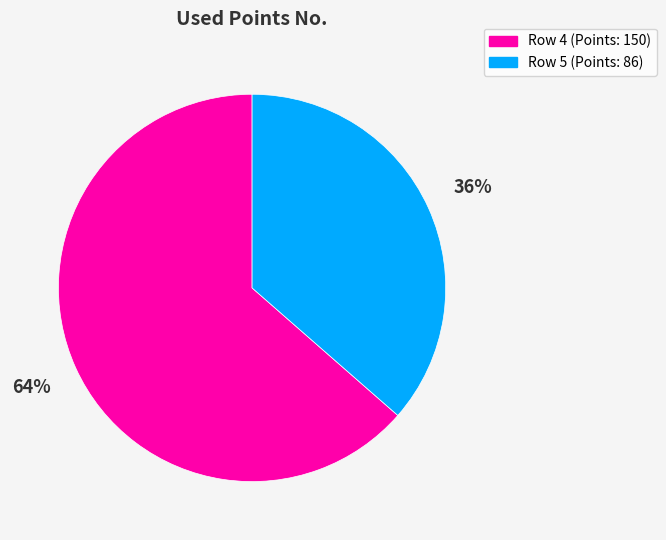

How many slices are in this pie chart?

2